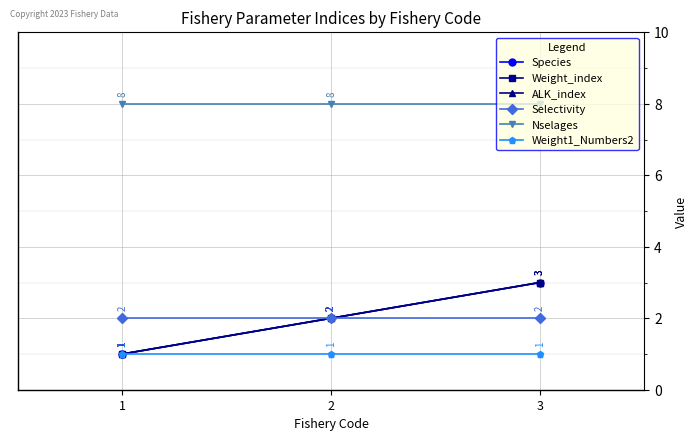

What is the average value of the Nselages series?

8